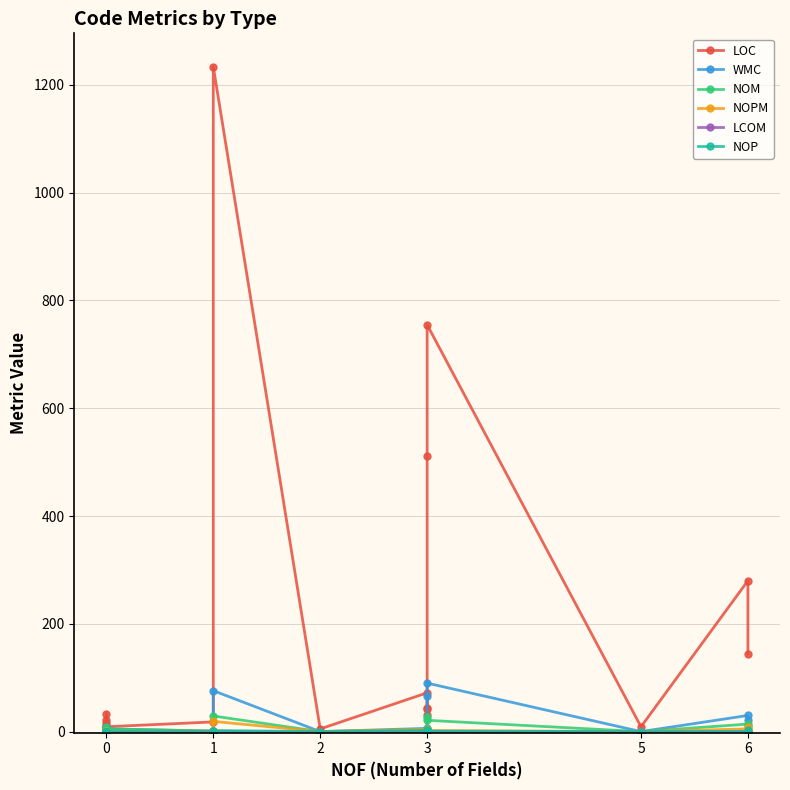

Reading right to left, list all the values displayed in this chart.

LOC: 144.0	280.0	9.0	755.0	511.0	42.0	43.0	31.0	72.0	5.0	1234.0	18.0	9.0	11.0	7.0	10.0	21.0	4.0	33.0	16.0
WMC: 22.0	30.0	0.0	90.0	67.0	3.0	3.0	2.0	6.0	0.0	76.0	1.0	5.0	0.0	1.0	3.0	9.0	0.0	0.0	0.0
NOM: 11.0	14.0	0.0	21.0	27.0	3.0	2.0	2.0	4.0	0.0	29.0	1.0	5.0	0.0	1.0	3.0	9.0	0.0	0.0	0.0
NOPM: 9.0	5.0	0.0	2.0	0.0	0.0	0.0	0.0	4.0	0.0	19.0	1.0	0.0	0.0	1.0	0.0	0.0	0.0	0.0	0.0
LCOM: 0.2	0.2	-1.0	0.0	0.2	1.0	0.0	0.0	0.0	-1.0	0.7	0.0	-1.0	-1.0	-1.0	-1.0	-1.0	-1.0	-1.0	-1.0
NOP: 3.0	0.0	0.0	1.0	0.0	3.0	3.0	2.0	2.0	0.0	2.0	0.0	0.0	0.0	0.0	0.0	0.0	0.0	0.0	0.0